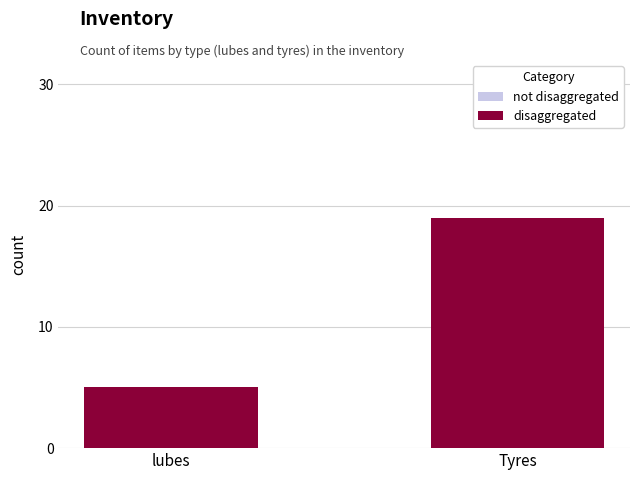

Between lubes and Tyres, which series saw the biggest shift?

disaggregated